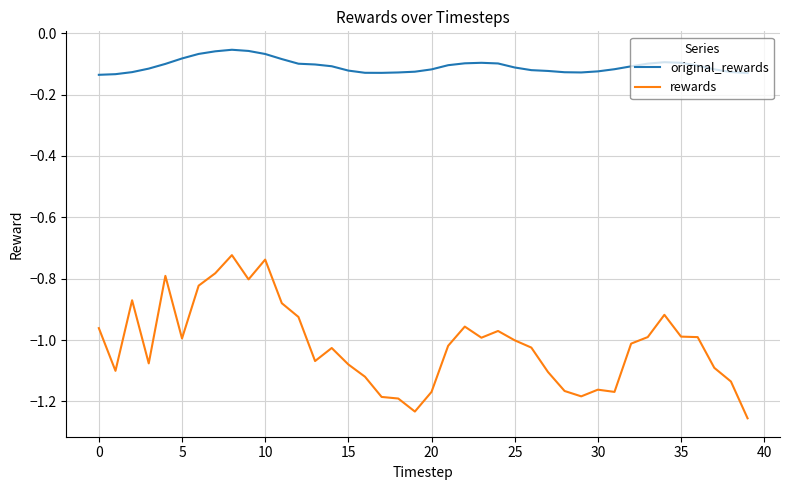

In rewards, how many points are higher than both neighbors (excluding endpoints)?

9